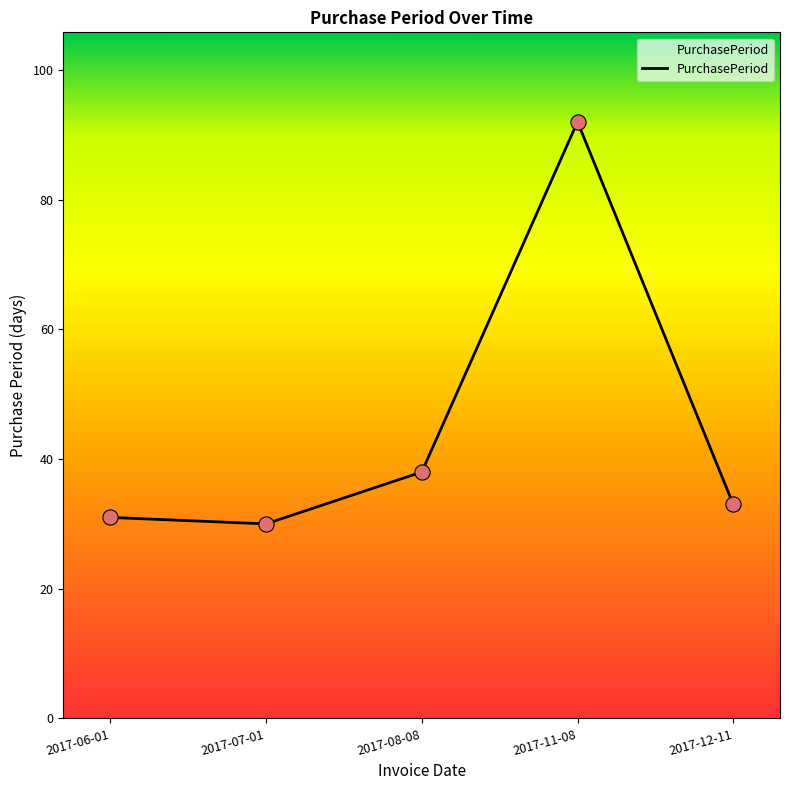

What is the change in value from 2017-06-01 to 2017-08-08?

+7